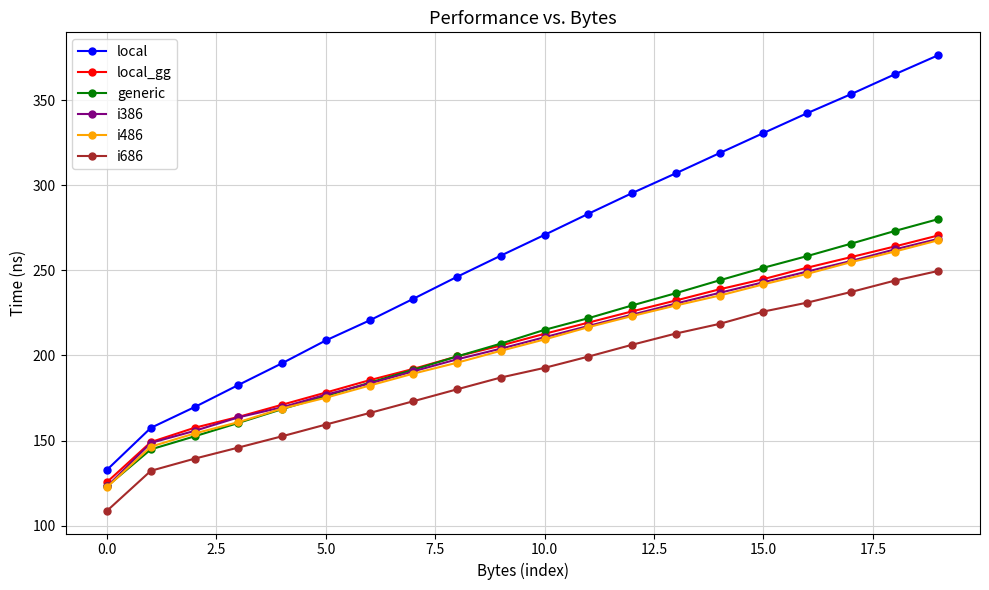

True or false: i486 has more than 2 points higher than both neighbors.

False